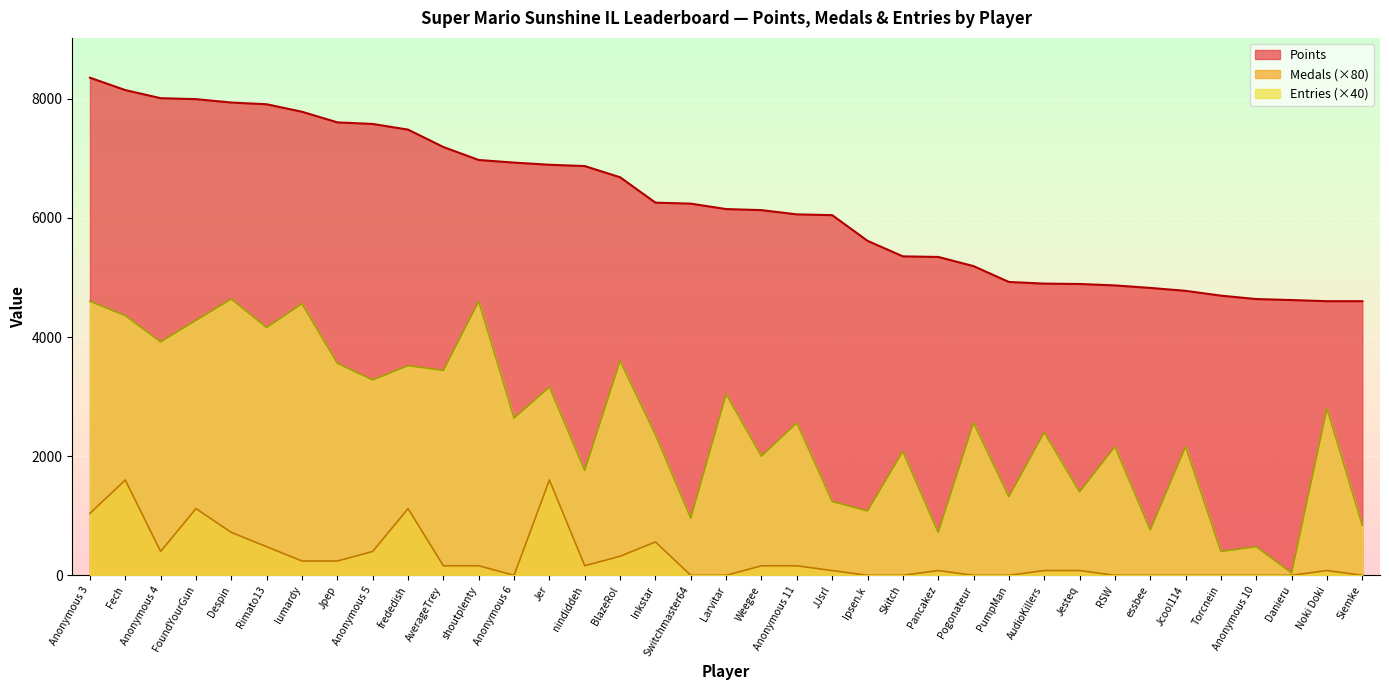

Is it true that Medals equals 1600 at Jer?

True